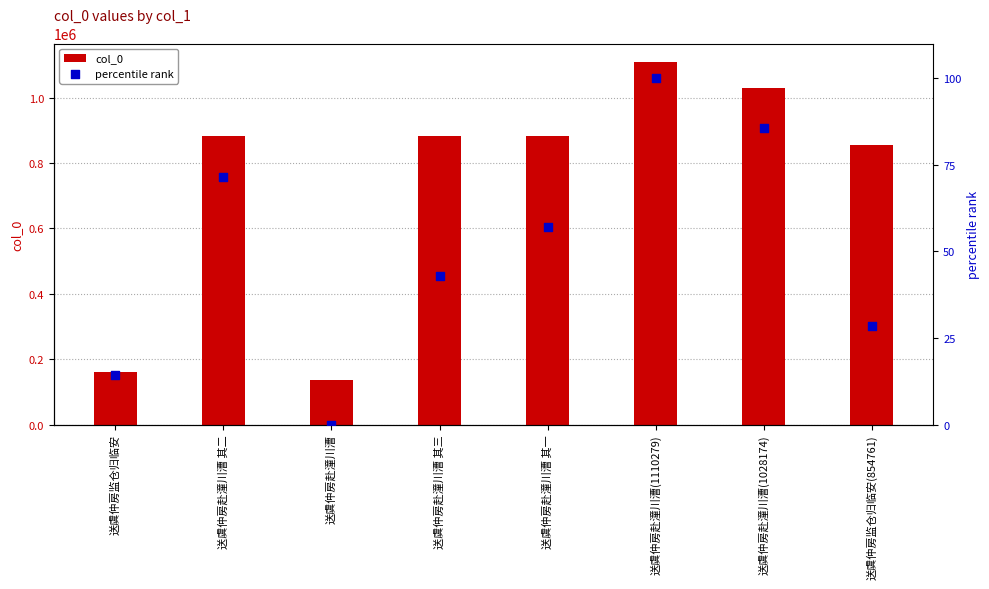

Is the value of percentile rank at 送虞仲房赴潼川漕(1028174) greater than the value of col_0 at 送虞仲房赴潼川漕 其一?

No